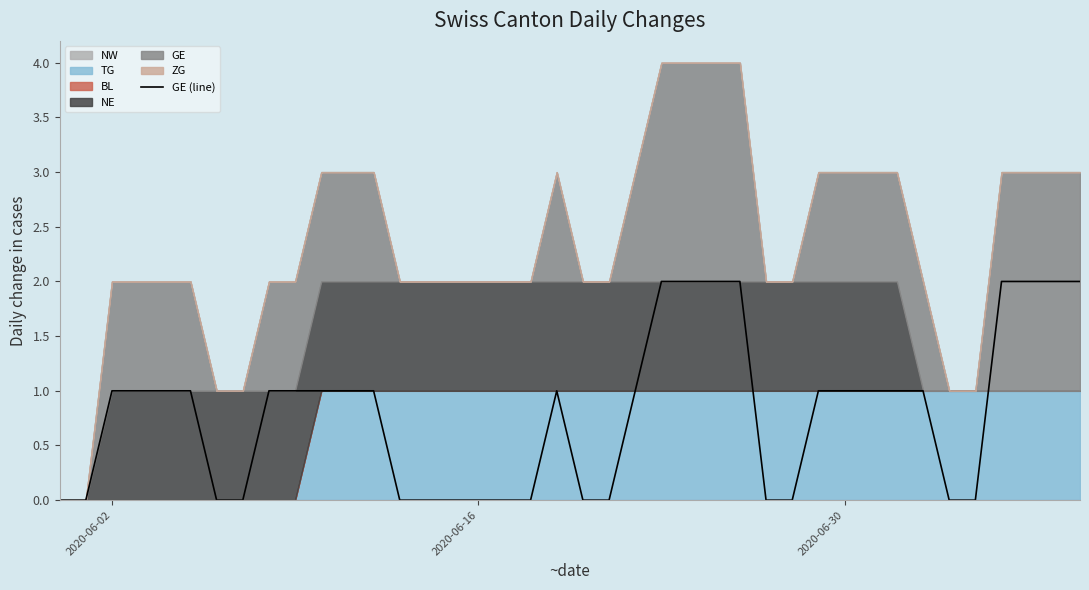

Does the chart display data point markers on the line(s)?

No